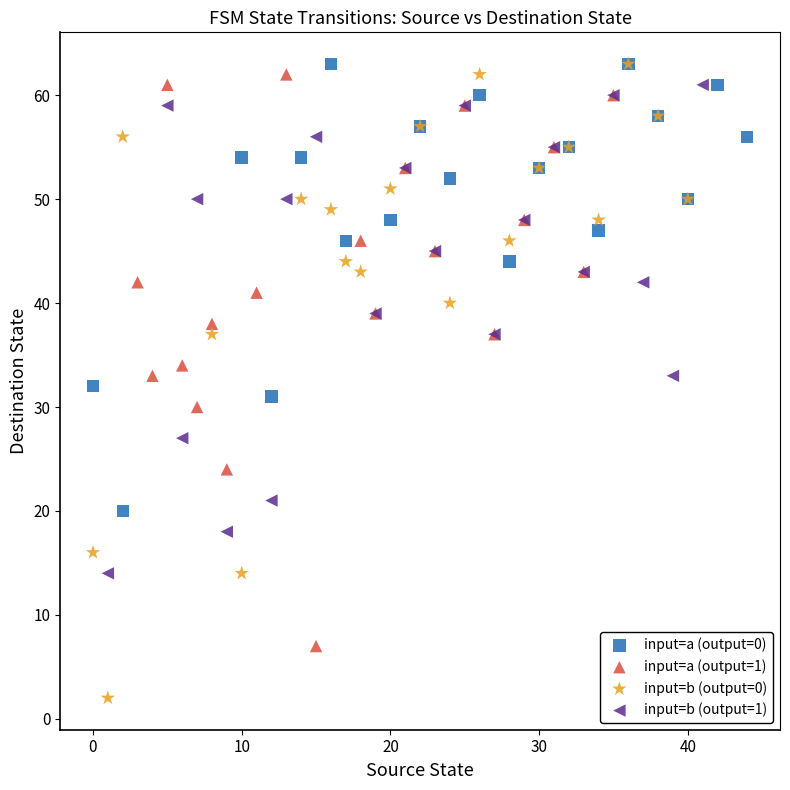

Which series has the largest Y range (max minus min)?

input=b (output=0)